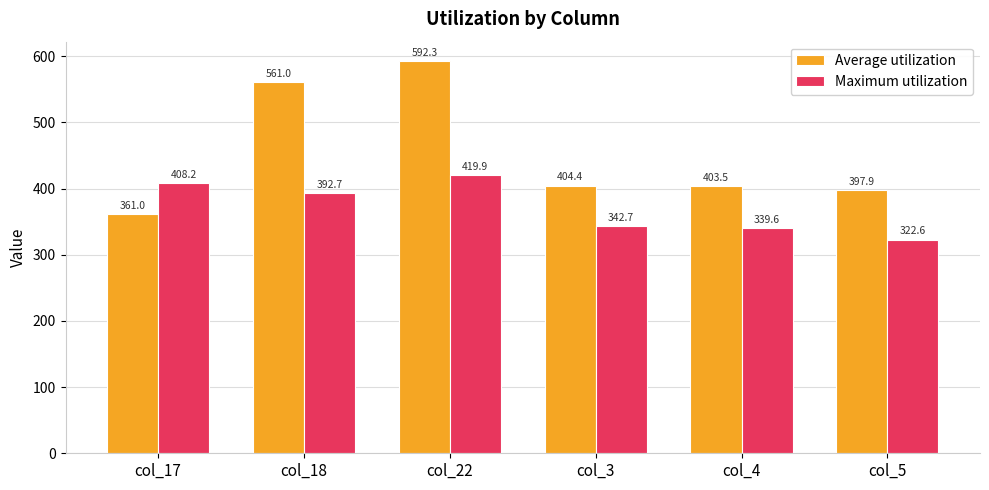

Is it true that Average utilization equals 361.0 at col_17?

True